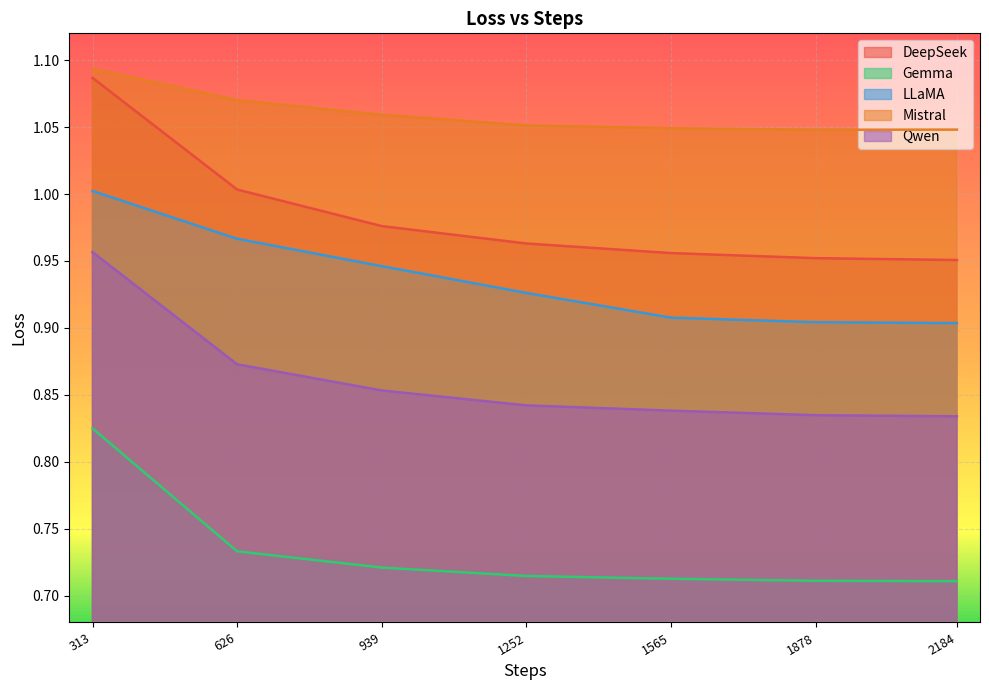

Which series has the largest range (max minus min)?

DeepSeek